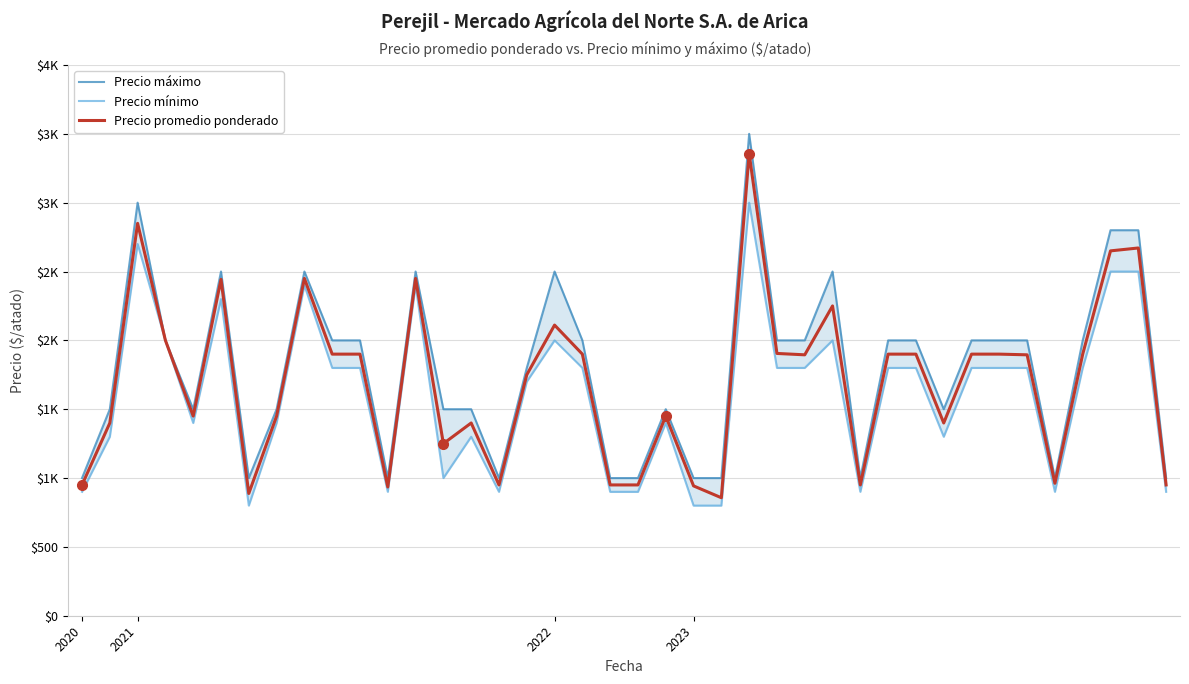

List the series in order of their overall mean, lowest first.

Precio mínimo, Precio promedio ponderado, Precio máximo